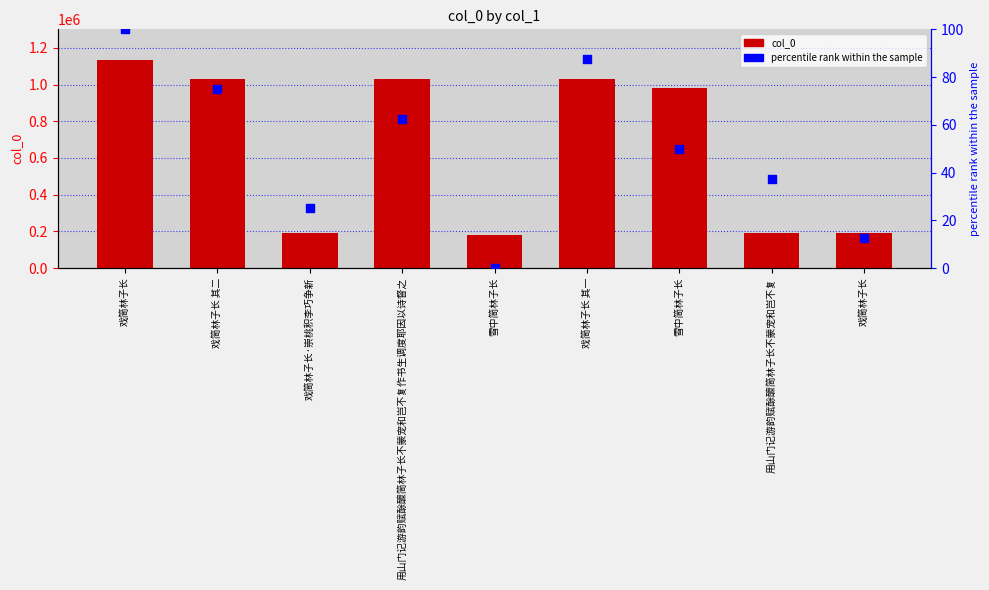

Which series contains the highest Y value?

col_0